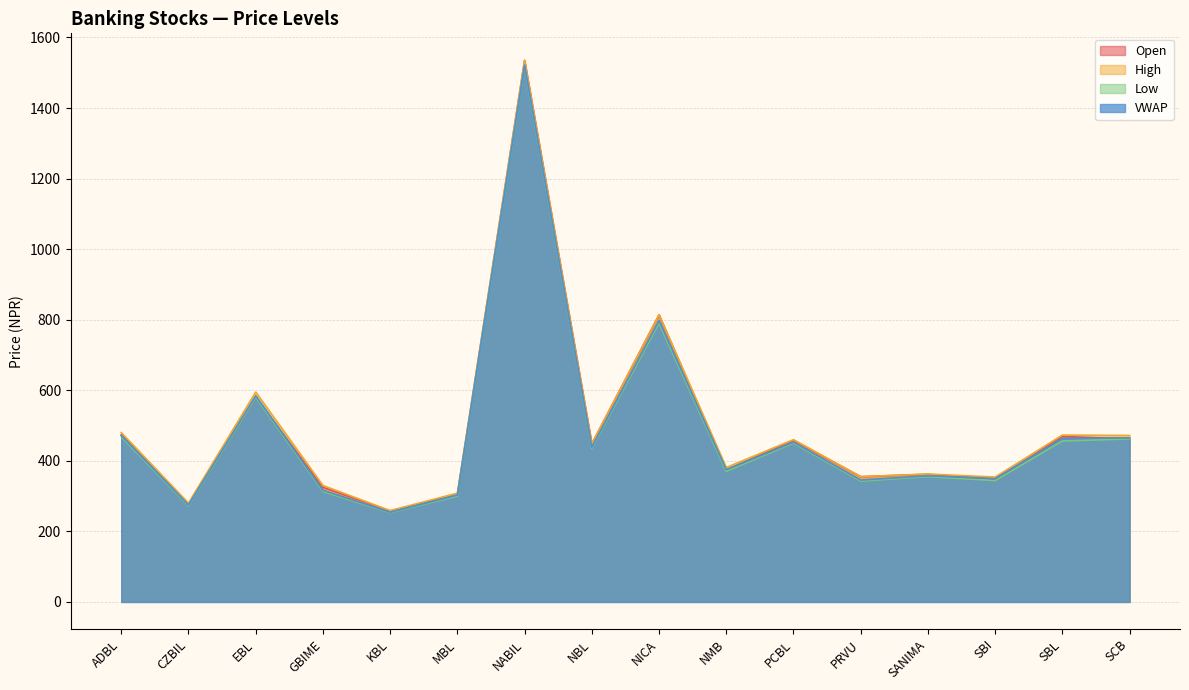

Rank the series by their maximum value, from highest to lowest.

Open, High, VWAP, Low